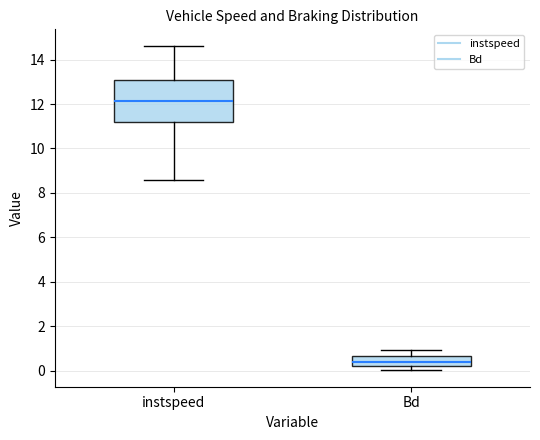

Reading left to right, read every box against the y-axis: the position of its median line, the range the box covers, and the ends of its whiskers. The values are not printed on the chart, so give them approximately, as read against the axis.

instspeed: median 12.2, box 11.2 to 13.0, whiskers 8.6 to 14.6
Bd: median 0.4, box 0.2 to 0.6, whiskers 0.0 to 1.0